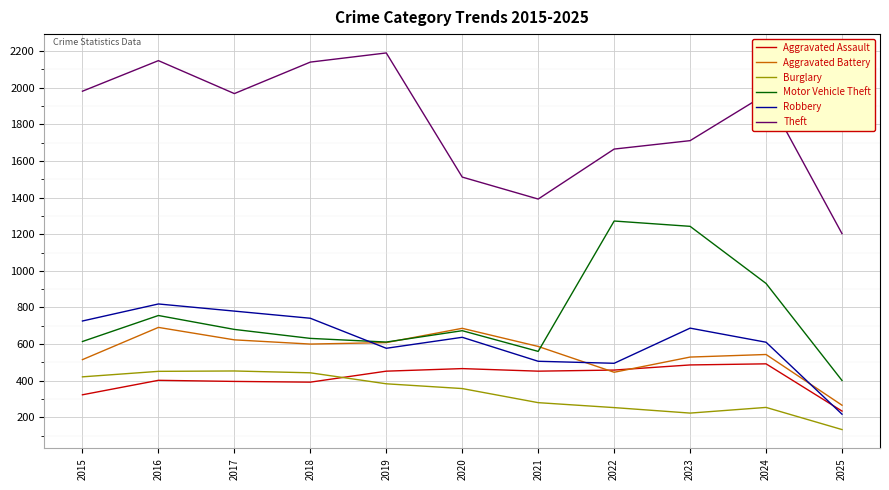

At which label is Theft closest to 1696?

2023